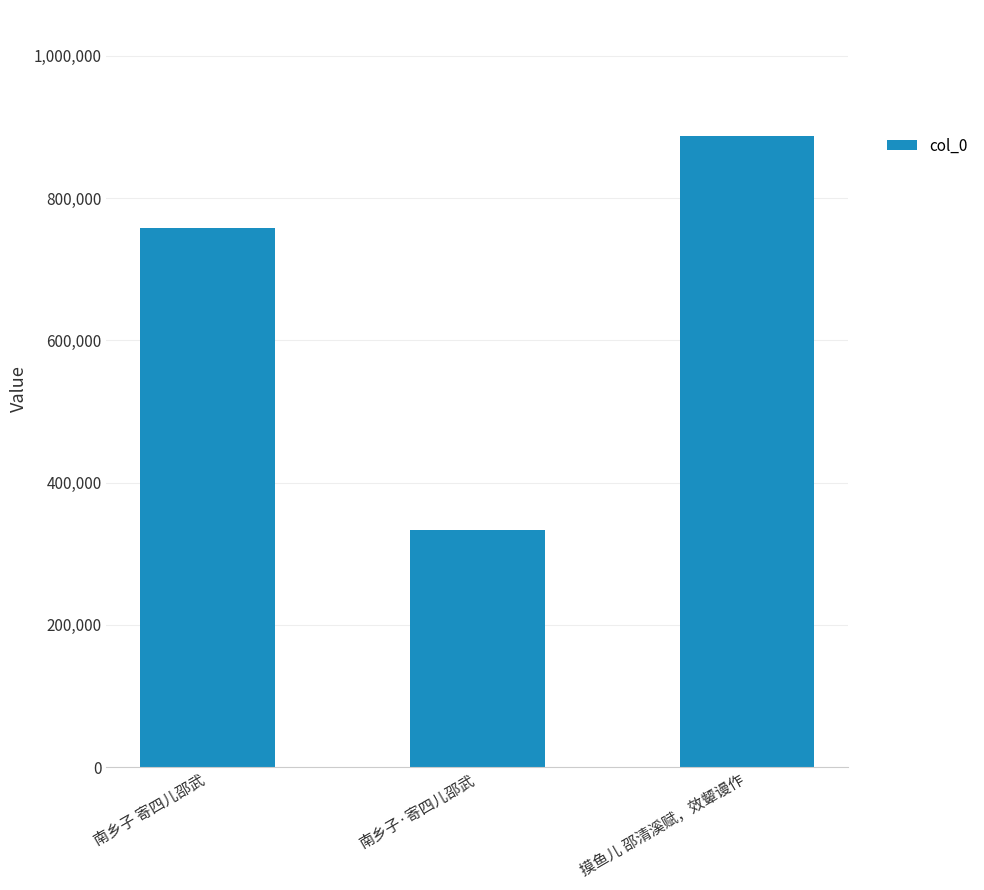

What is the minimum value shown in the chart?

332942